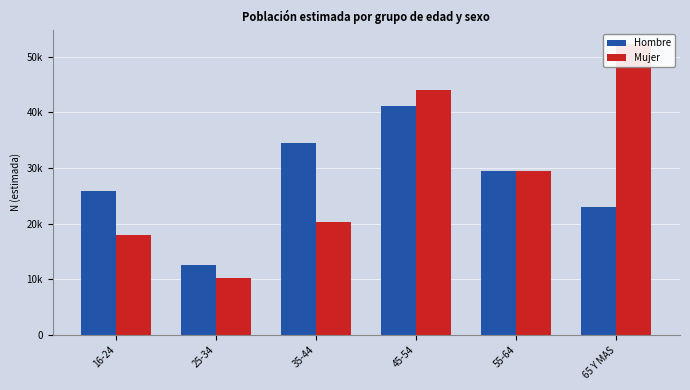

Reading left to right, extract all data points from this chart.

Hombre: 16-24=25850	25-34=12515	35-44=34458	45-54=41048	55-64=29486	65 Y MAS=22974
Mujer: 16-24=17937	25-34=10231	35-44=20239	45-54=44009	55-64=29530	65 Y MAS=52231